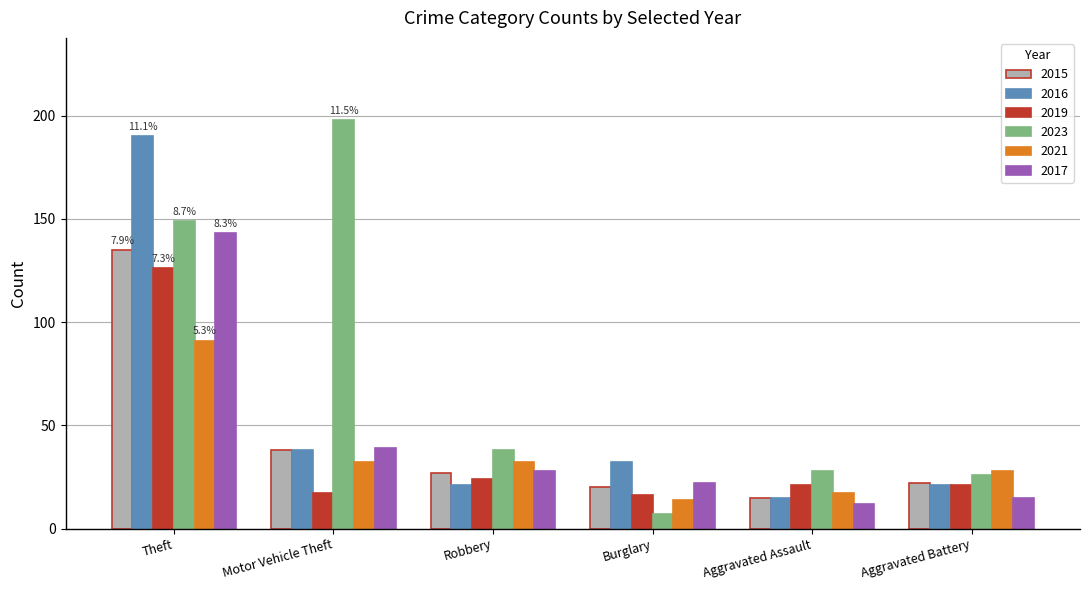

Where is 2017 nearest to the value 77?

Motor Vehicle Theft